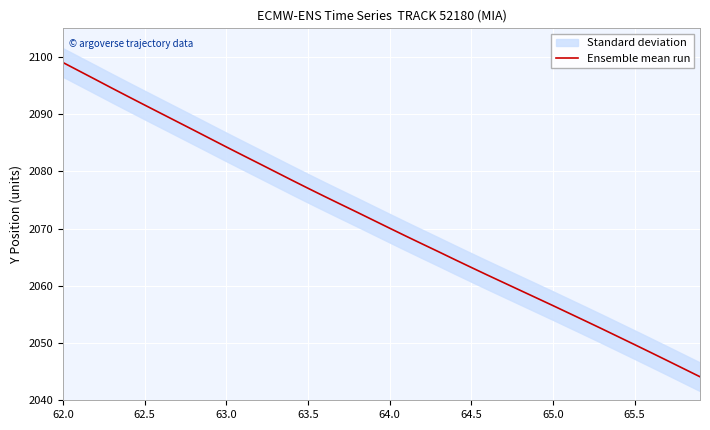

How many data points are above 2071?

20